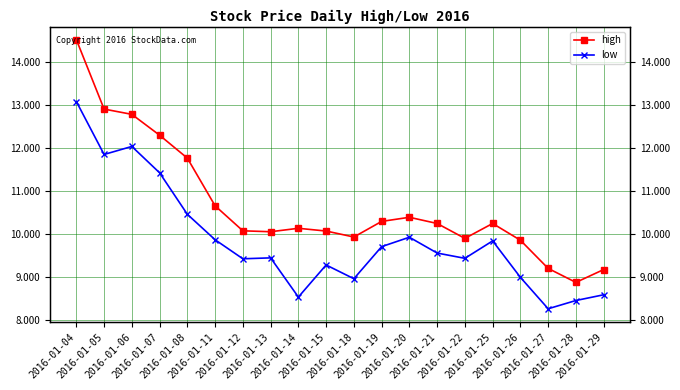

How many data points in high are above 10?

14